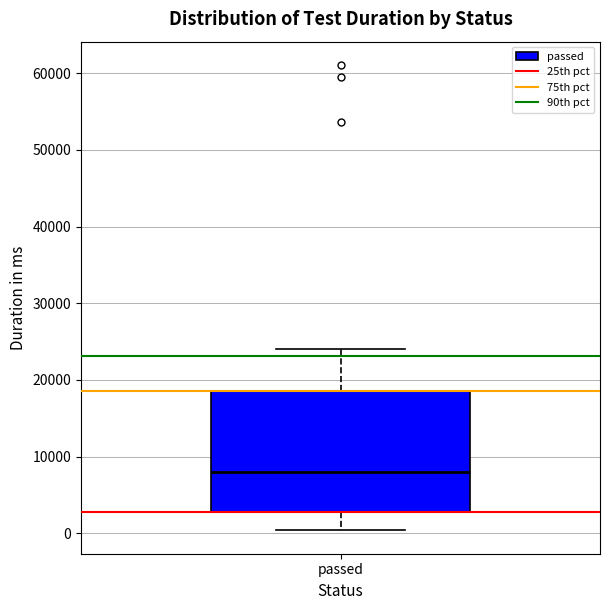

Transcribe this box plot: give where the median line is, the range the box spans, and where the two whiskers end, as read against the y-axis. The values are not printed on the chart, so give them approximately, as read against the axis.

median 8000, box 3000 to 19000, whiskers 0 to 24000